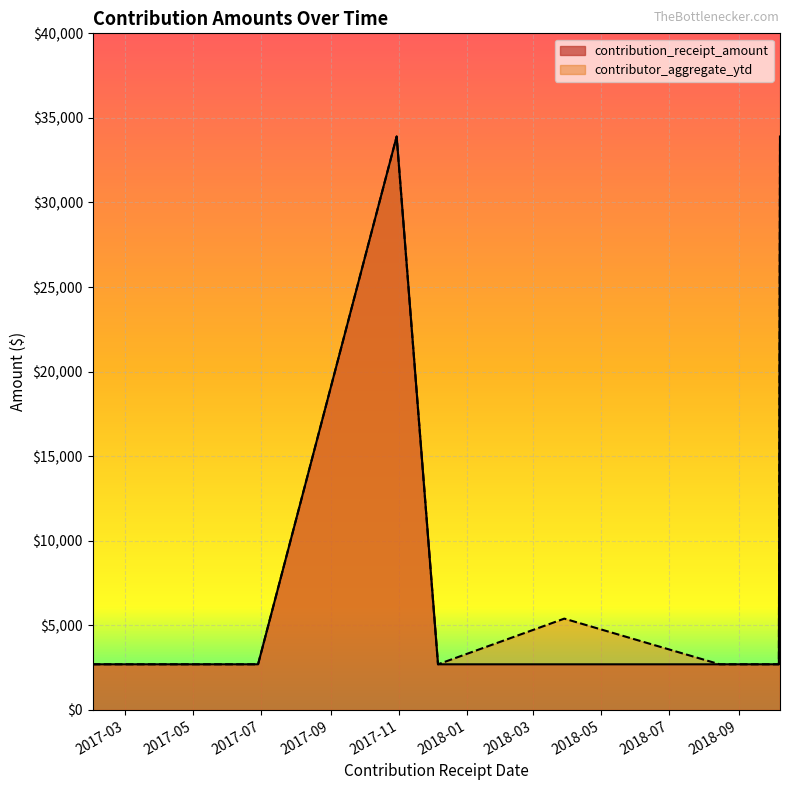

What is the minimum value shown in the chart?

2700